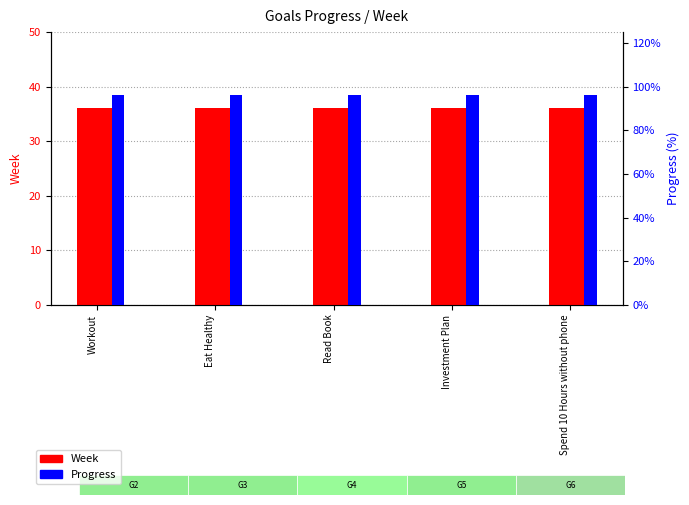

What position from the left is Read Book?

3